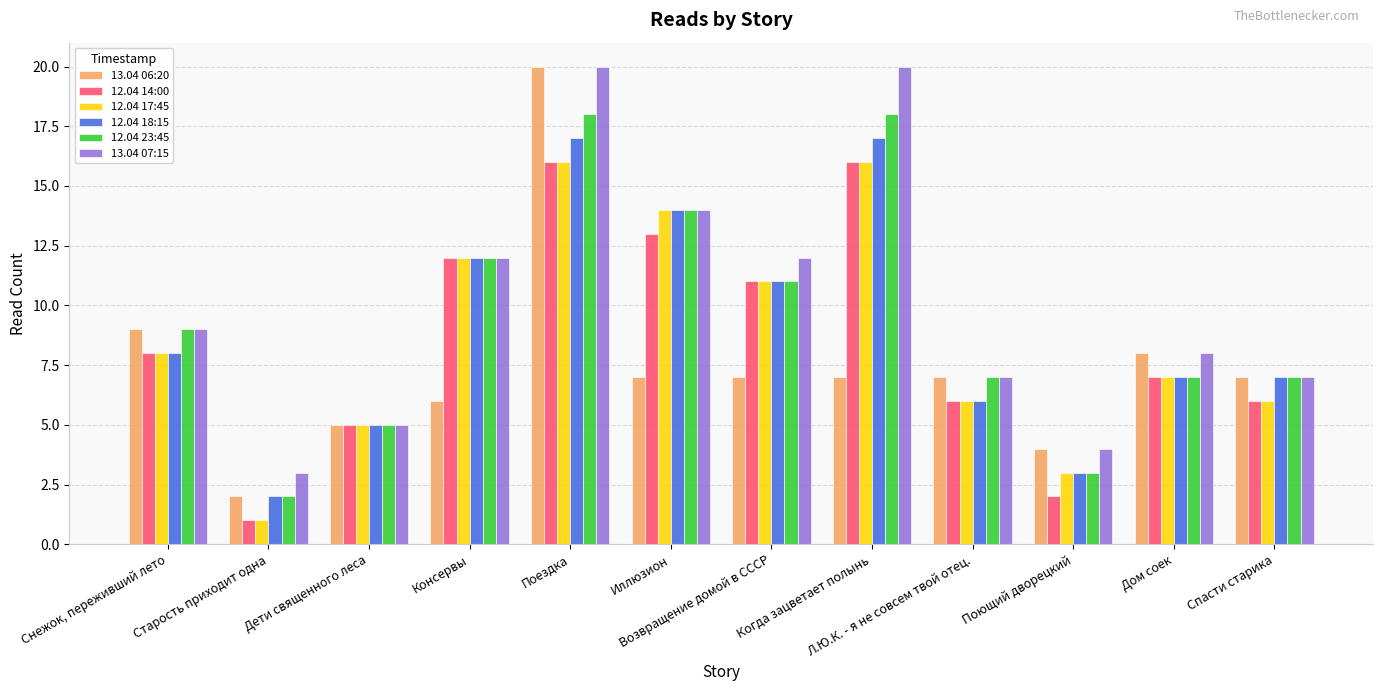

Which series has the largest range (max minus min)?

13.04 06:20